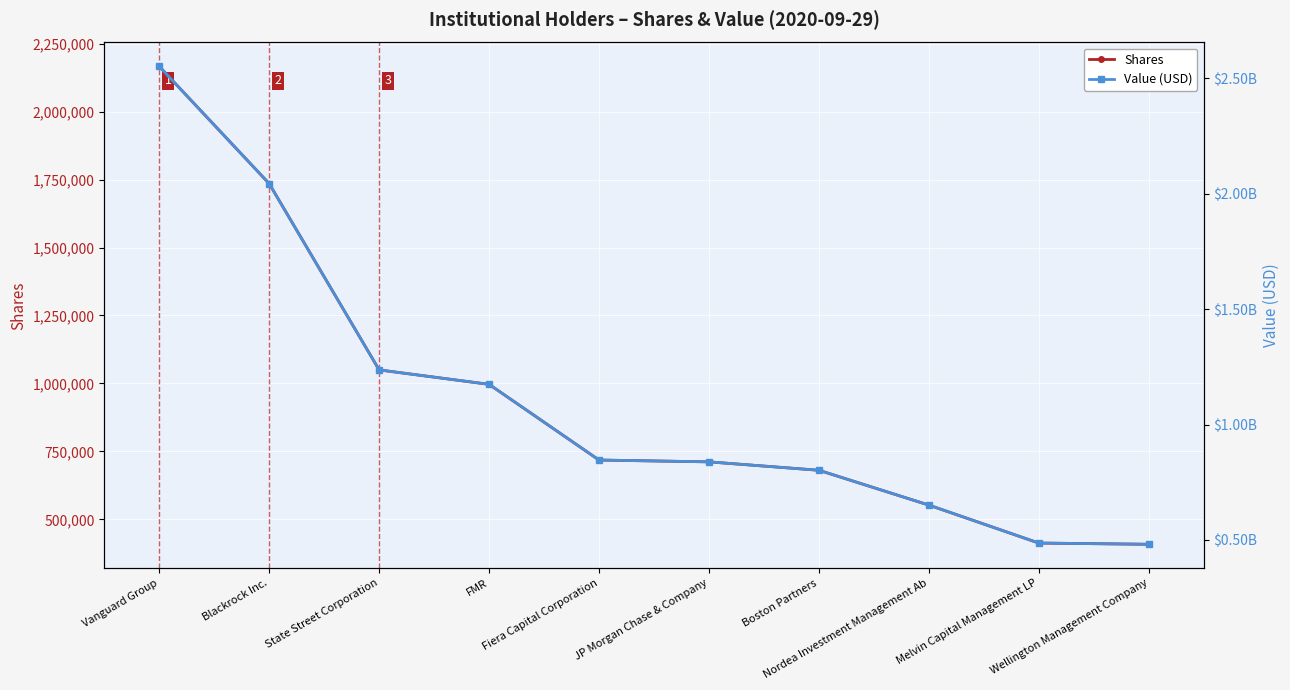

Reading left to right, what are all the values shown in this chart?

Shares: 2165947	1734842	1049906	996827	718527	711810	680882	552838	413263	408739
Value (USD): 2550705825	2043019332	1236411301	1173903348	846166136	838255928	801833878	651044142	486675039	481347395